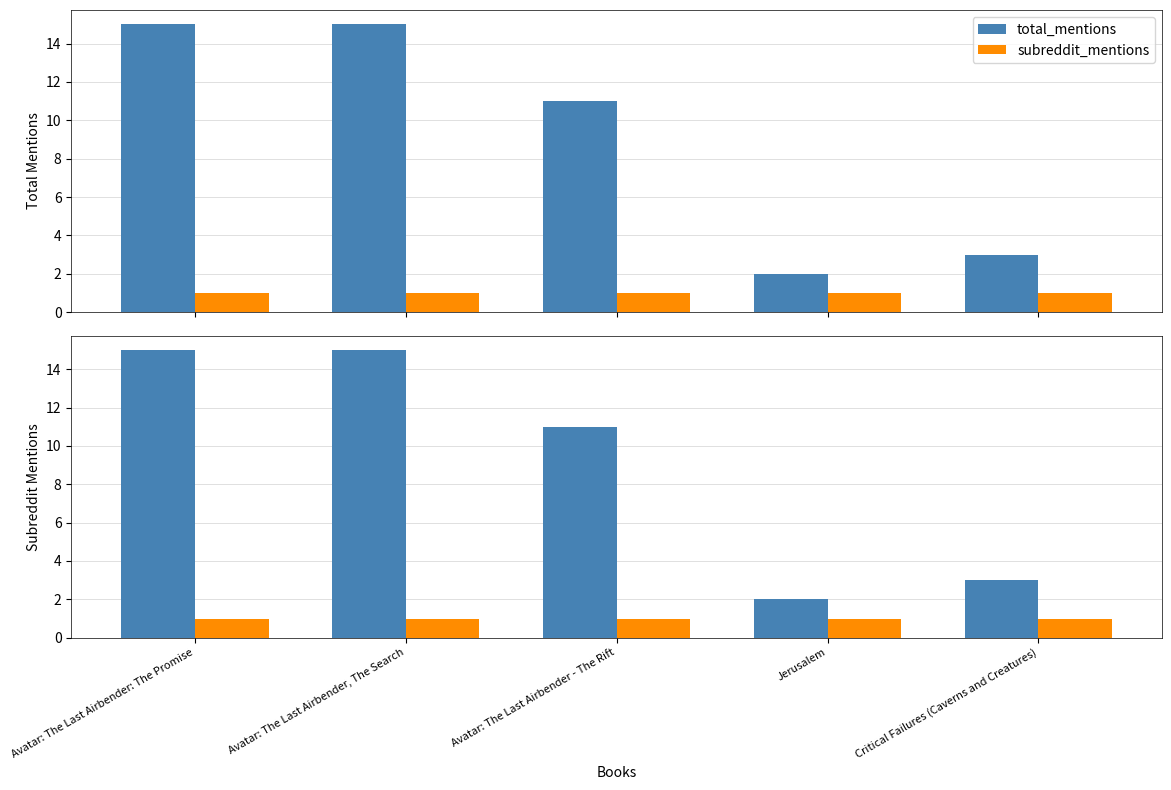

Rank the series at Avatar: The Last Airbender: The Promise from lowest to highest value.

subreddit_mentions, total_mentions